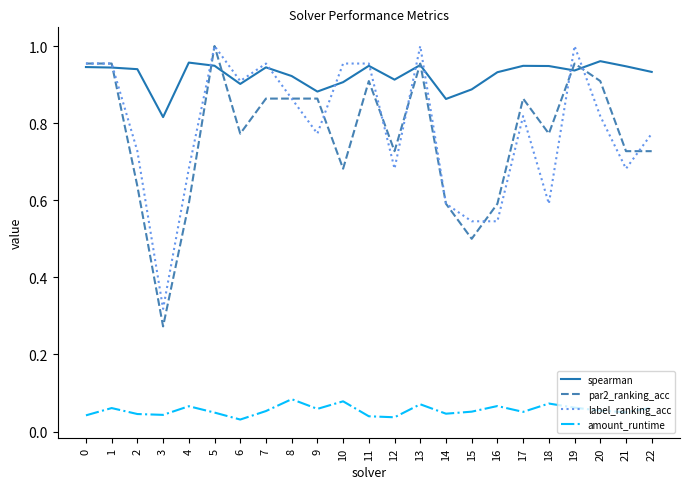

At which label does spearman reach its minimum?

3